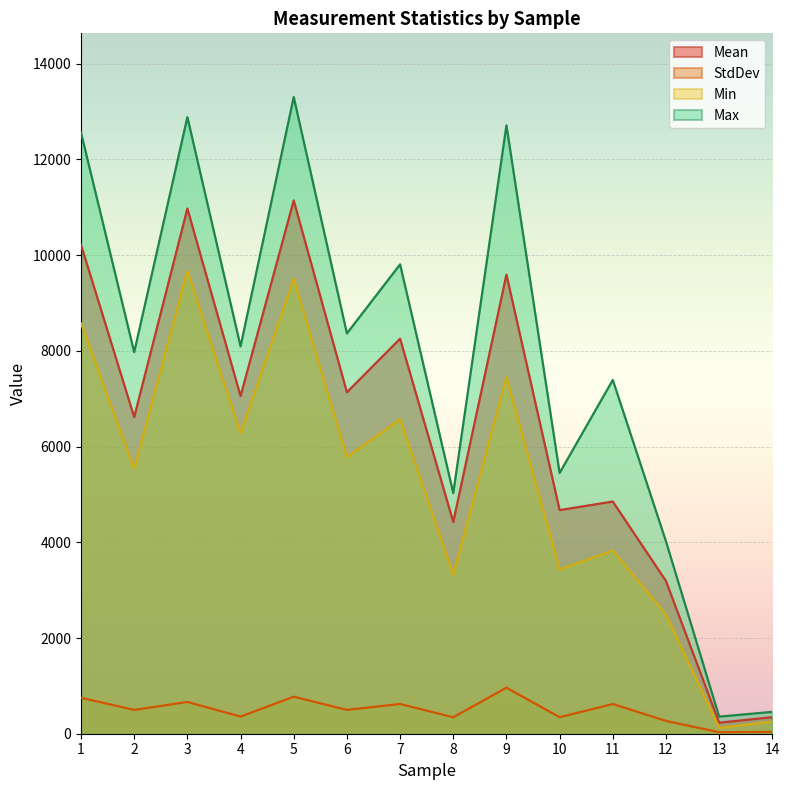

True or false: Max has more than 2 points higher than both neighbors.

True